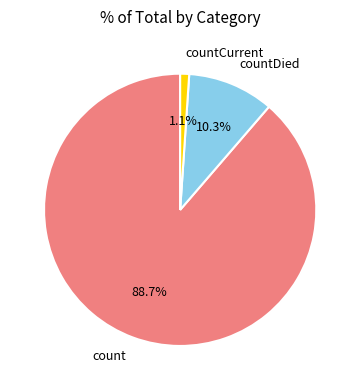

Is there a majority slice in this chart?

Yes